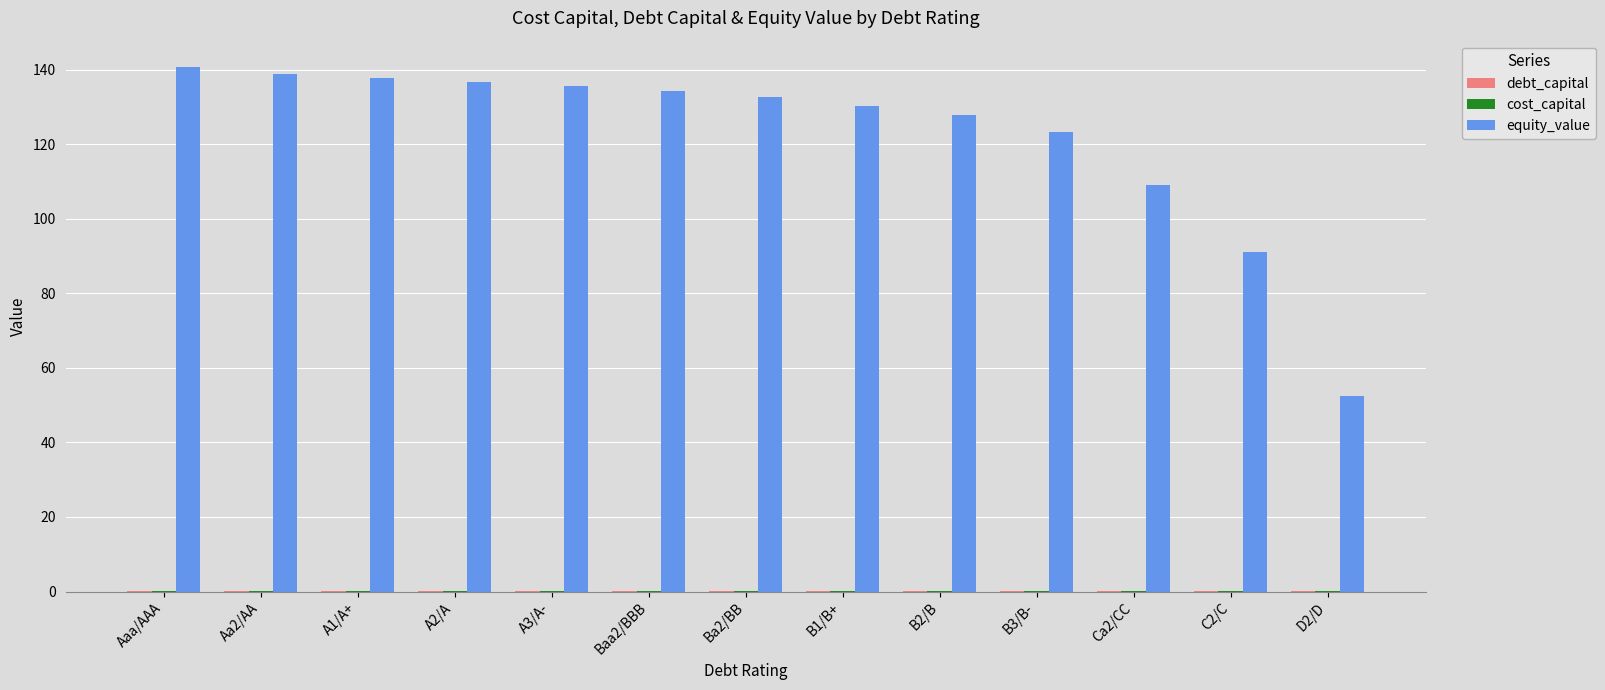

What is the greatest value displayed?

140.8